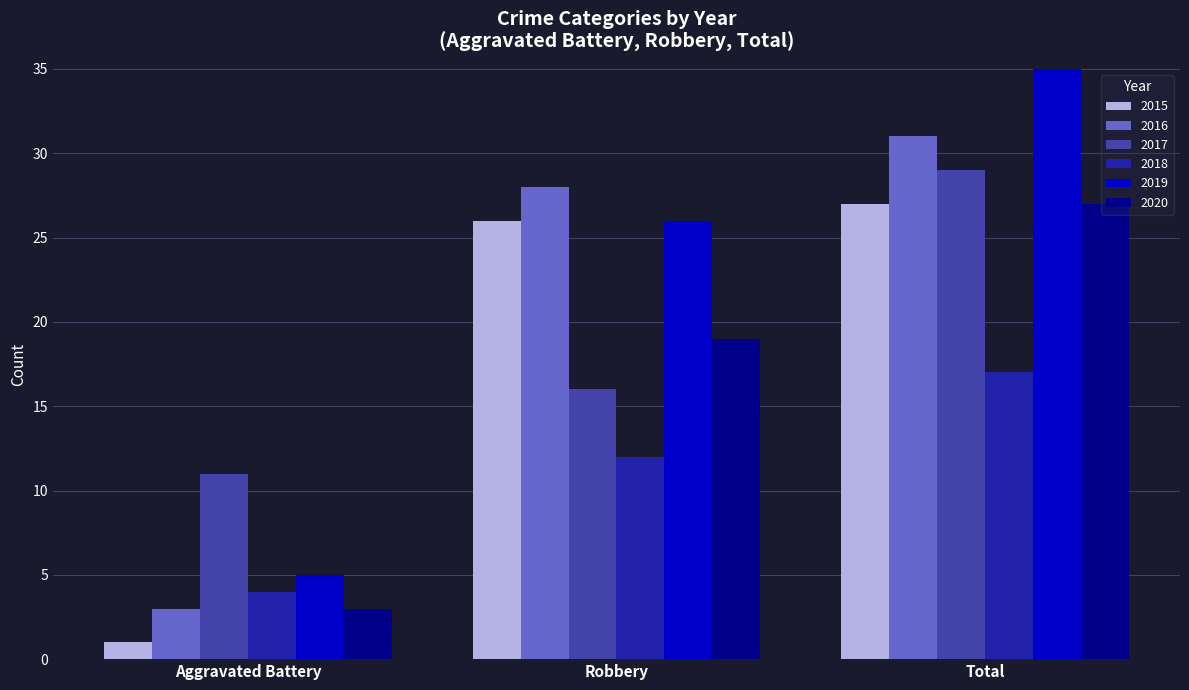

How many bars are there in total?

18